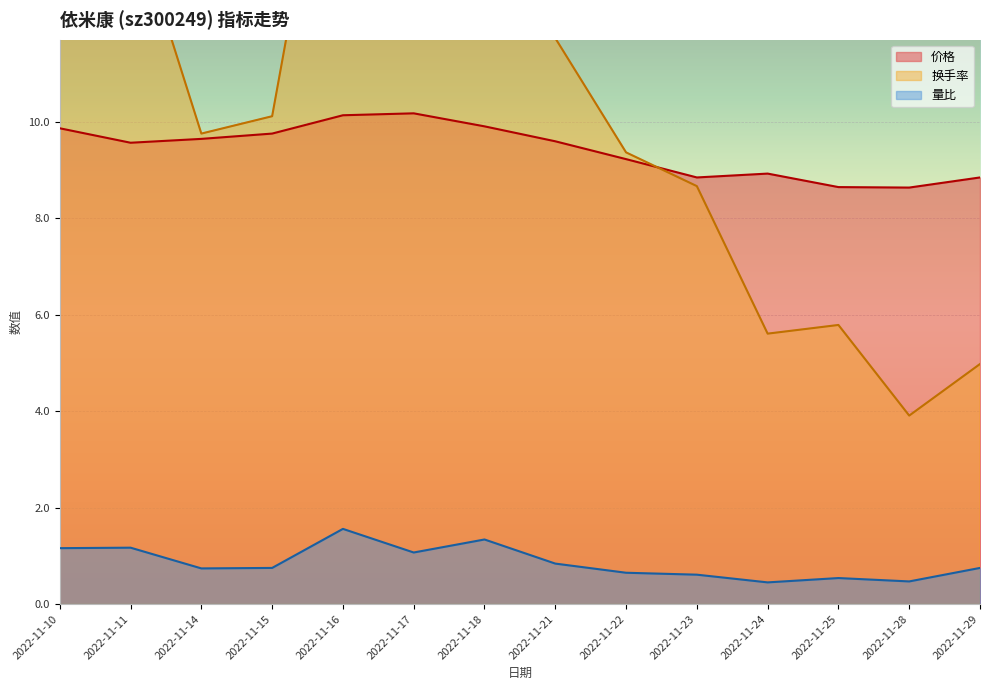

What is the value of the 量比 point at the 12th from the left?

0.5